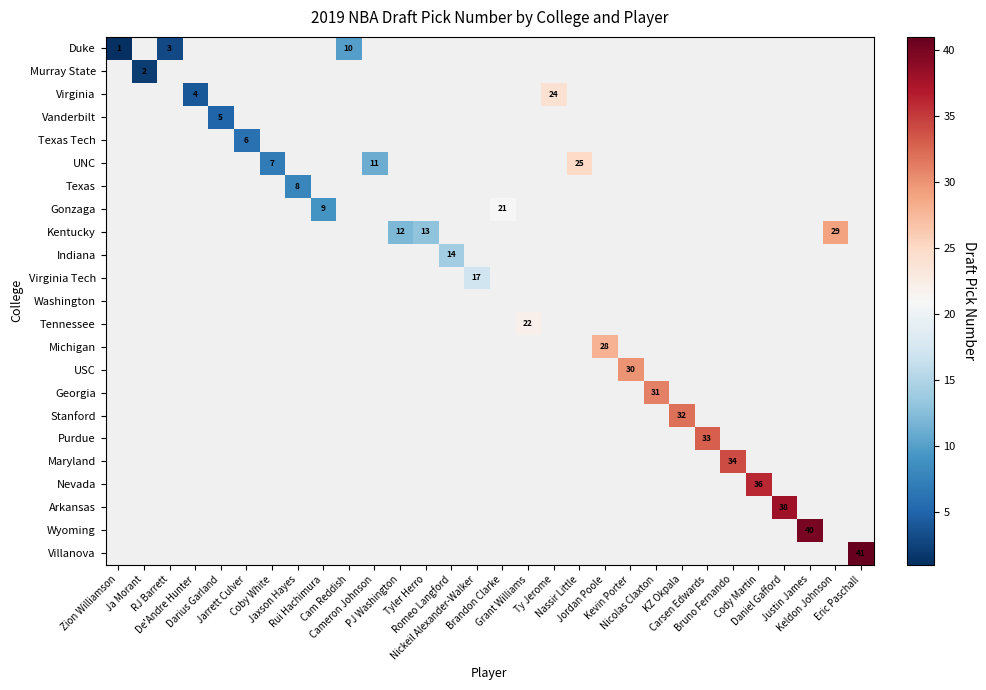

At how many categories does at least one series exceed 10?

20